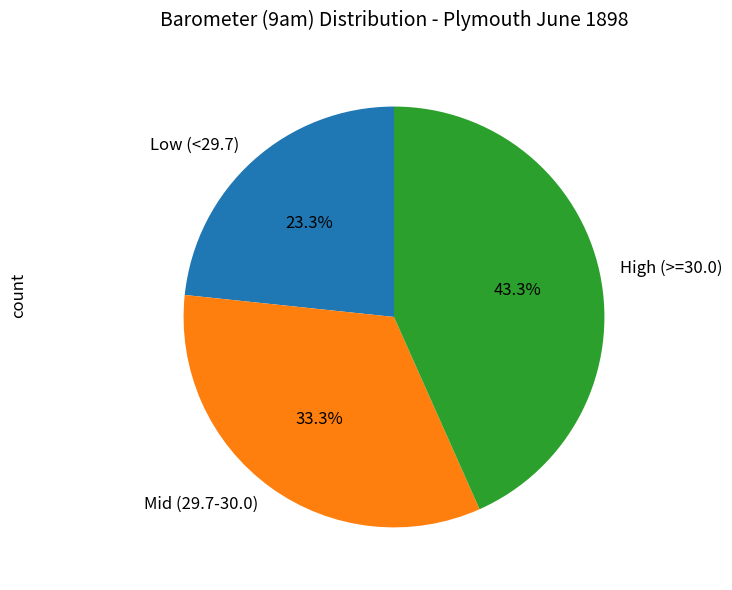

How many slices are in this pie chart?

3